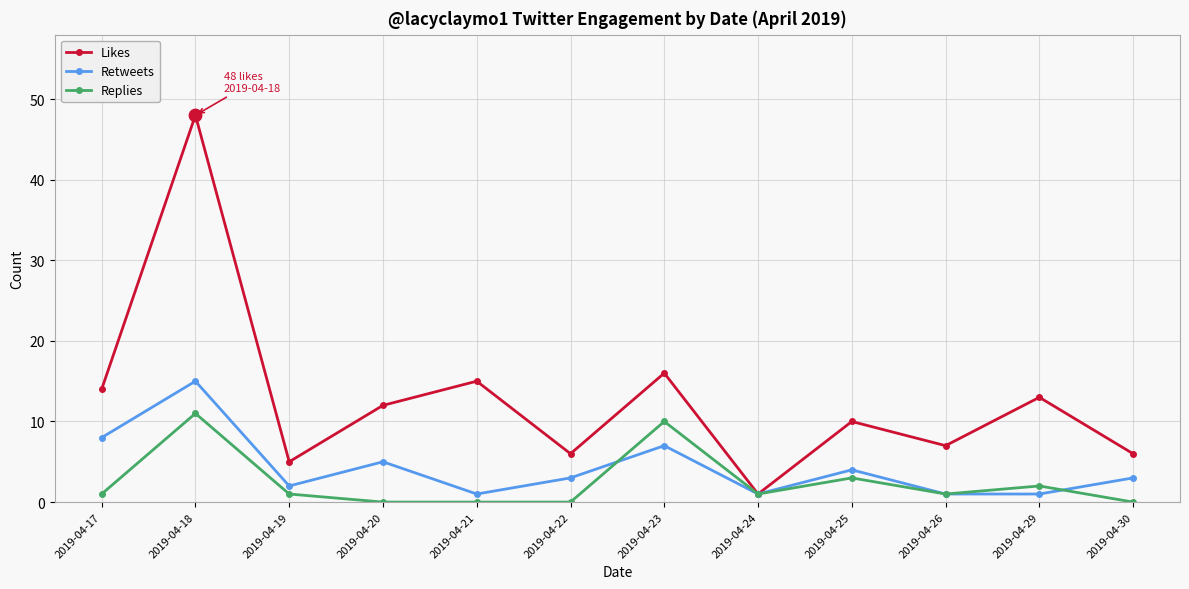

What are all the series names shown in the legend?

Likes, Retweets, Replies